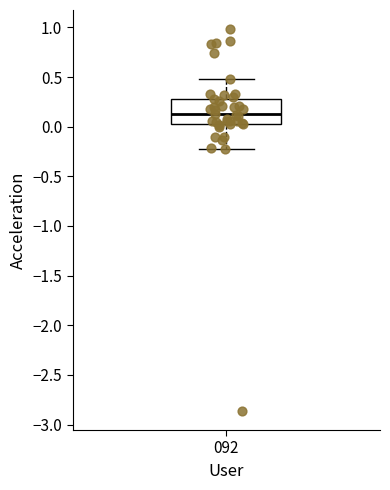

Transcribe this box plot: give where the median line is, the range the box spans, and where the two whiskers end, as read against the y-axis. The values are not printed on the chart, so give them approximately, as read against the axis.

median 0.15, box 0.05 to 0.30, whiskers -0.25 to 0.50